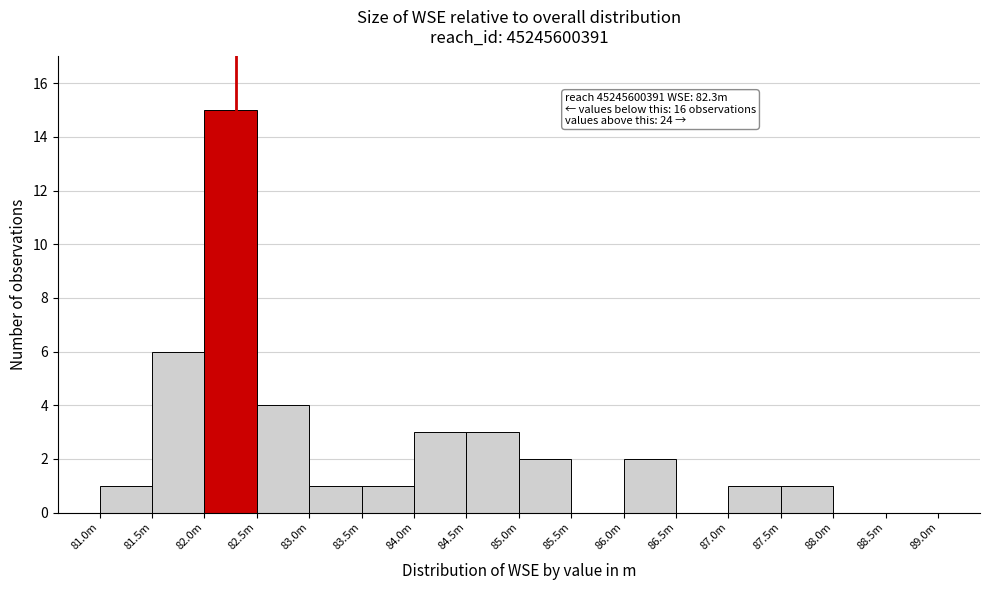

Reading left to right, what are all the values shown in this chart?

81.0m=1	81.5m=6	82.0m=15	82.5m=4	83.0m=1	83.5m=1	84.0m=3	84.5m=3	85.0m=2	85.5m=0	86.0m=2	86.5m=0	87.0m=1	87.5m=1	88.0m=0	88.5m=0